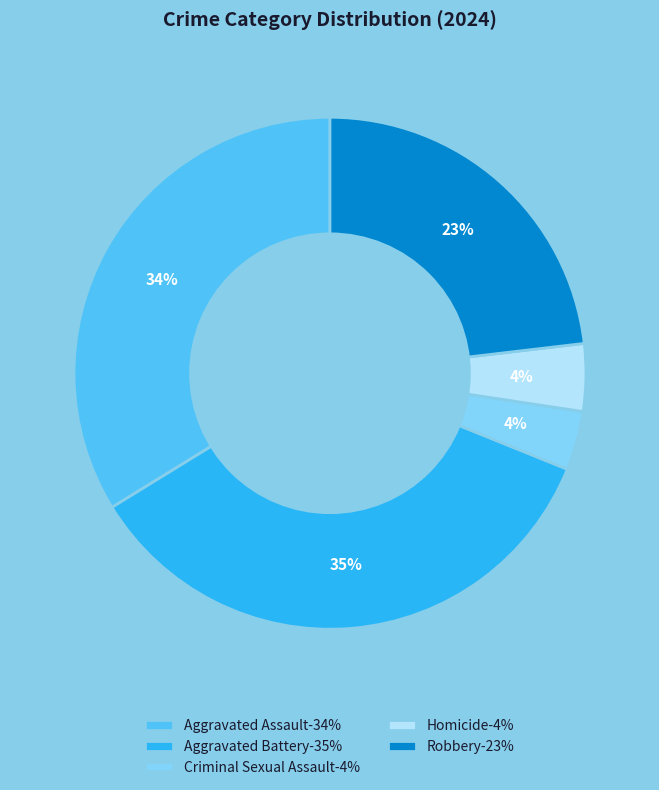

Which category has the biggest portion of the pie?

Aggravated Battery